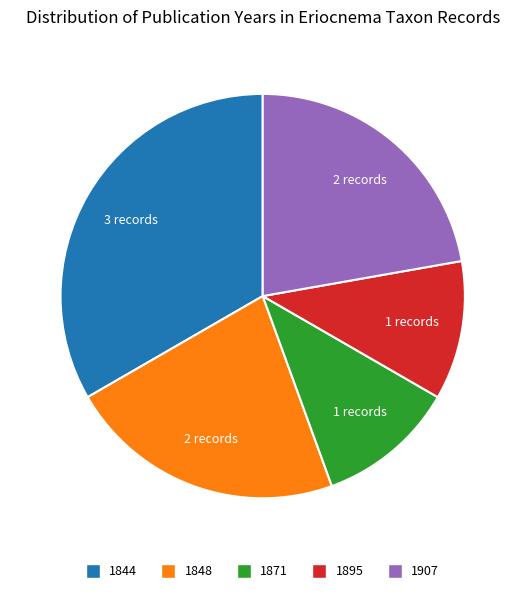

Is there a majority slice in this chart?

No